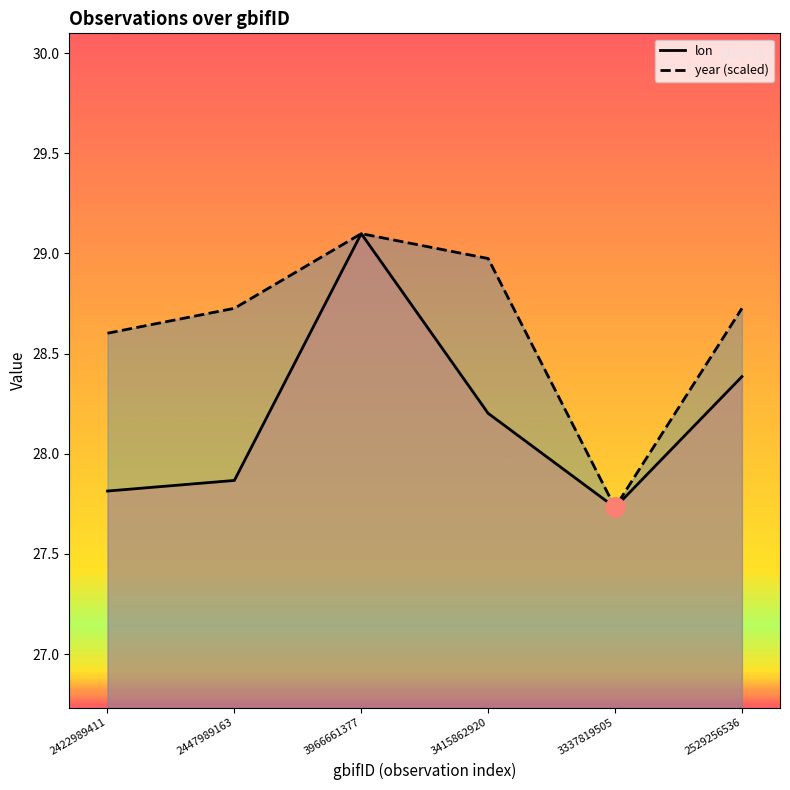

What is the label of the 5th point from the left?

3337819505